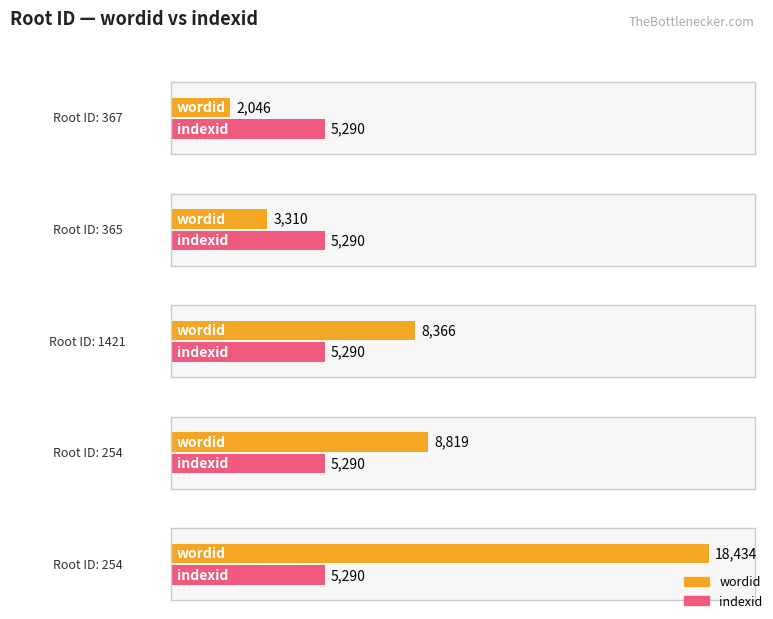

How many bars are there in total?

10